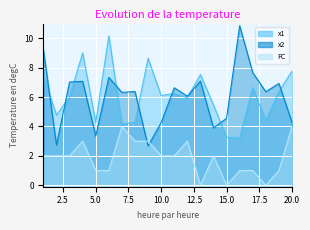

At which label does x1 first exceed 6?

1